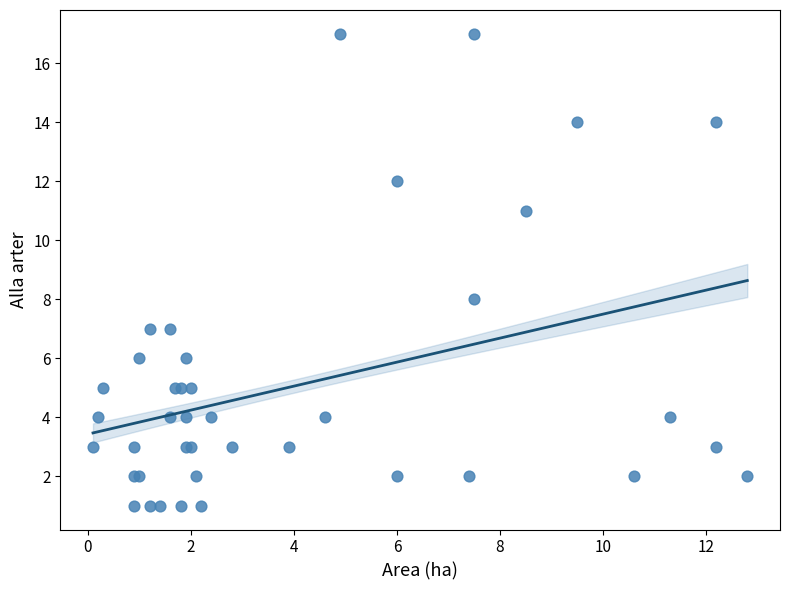

What Y value in the scatter plot is closest to 9?

8